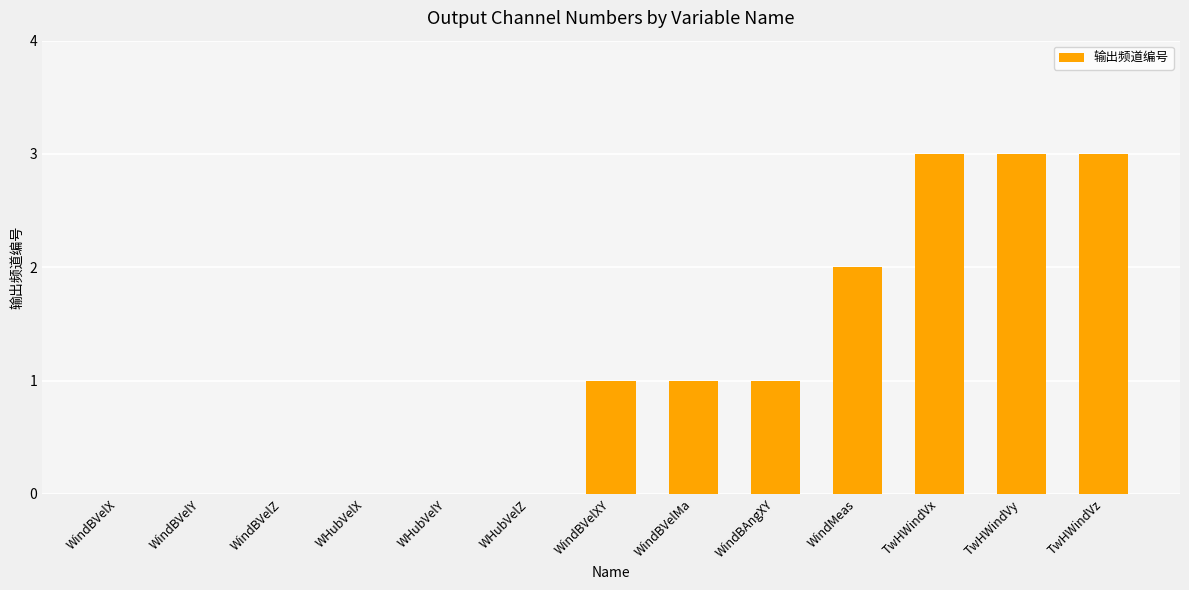

Between WHubVelY and WindBAngXY, which is larger?

WindBAngXY